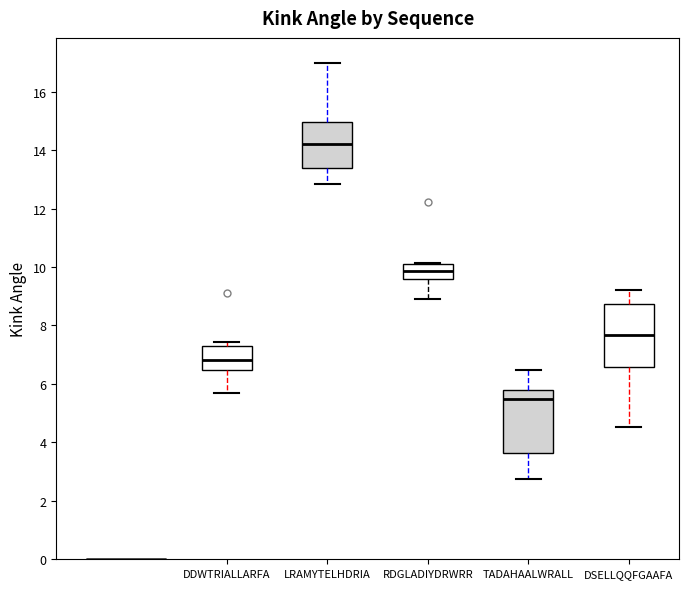

Reading left to right, transcribe this box plot: for each box, give where its median line is, the range the box spans, and where its two whiskers end, as read against the y-axis. The values are not printed on the chart, so give them approximately, as read against the axis.

DDWTRIALLARFA: median 6.8, box 6.4 to 7.4, whiskers 5.8 to 7.4 (just above the box's upper edge)
LRAMYTELHDRIA: median 14.2, box 13.4 to 15.0, whiskers 12.8 to 17.0
RDGLADIYDRWRR: median 9.8, box 9.6 to 10.2, whiskers 9.0 to 10.2
TADAHAALWRALL: median 5.4, box 3.6 to 5.8, whiskers 2.8 to 6.4
DSELLQQFGAAFA: median 7.6, box 6.6 to 8.8, whiskers 4.6 to 9.2